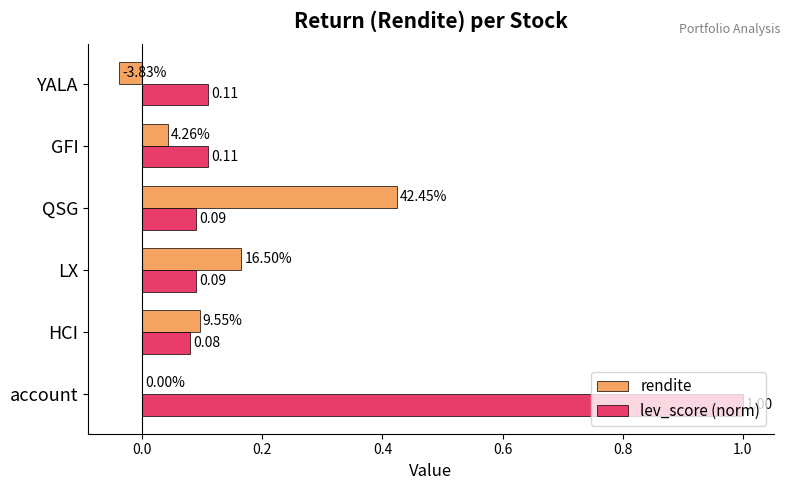

What are all the series names shown in the legend?

rendite, lev_score (norm)